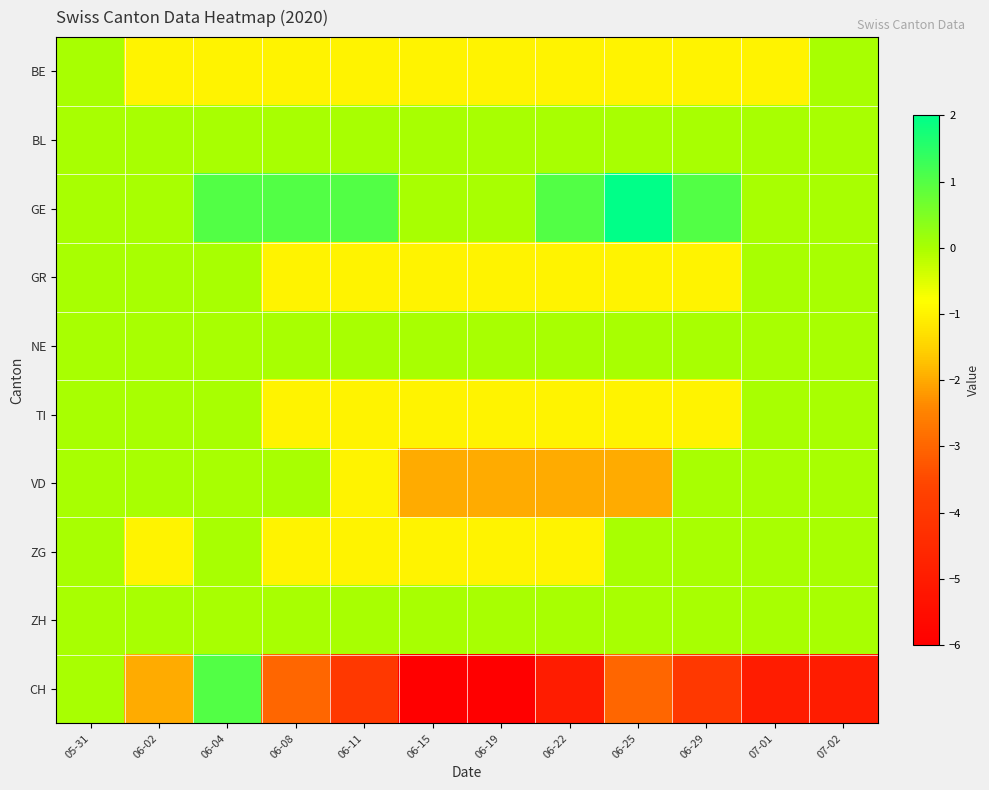

Reading right to left, extract all data points from this chart.

BE: 07-02=0	07-01=-1	06-29=-1	06-25=-1	06-22=-1	06-19=-1	06-15=-1	06-11=-1	06-08=-1	06-04=-1	06-02=-1	05-31=0
BL: 07-02=0	07-01=0	06-29=0	06-25=0	06-22=0	06-19=0	06-15=0	06-11=0	06-08=0	06-04=0	06-02=0	05-31=0
GE: 07-02=0	07-01=0	06-29=1	06-25=2	06-22=1	06-19=0	06-15=0	06-11=1	06-08=1	06-04=1	06-02=0	05-31=0
GR: 07-02=0	07-01=0	06-29=-1	06-25=-1	06-22=-1	06-19=-1	06-15=-1	06-11=-1	06-08=-1	06-04=0	06-02=0	05-31=0
NE: 07-02=0	07-01=0	06-29=0	06-25=0	06-22=0	06-19=0	06-15=0	06-11=0	06-08=0	06-04=0	06-02=0	05-31=0
TI: 07-02=0	07-01=0	06-29=-1	06-25=-1	06-22=-1	06-19=-1	06-15=-1	06-11=-1	06-08=-1	06-04=0	06-02=0	05-31=0
VD: 07-02=0	07-01=0	06-29=0	06-25=-2	06-22=-2	06-19=-2	06-15=-2	06-11=-1	06-08=0	06-04=0	06-02=0	05-31=0
ZG: 07-02=0	07-01=0	06-29=0	06-25=0	06-22=-1	06-19=-1	06-15=-1	06-11=-1	06-08=-1	06-04=0	06-02=-1	05-31=0
ZH: 07-02=0	07-01=0	06-29=0	06-25=0	06-22=0	06-19=0	06-15=0	06-11=0	06-08=0	06-04=0	06-02=0	05-31=0
CH: 07-02=-5	07-01=-5	06-29=-4	06-25=-3	06-22=-5	06-19=-6	06-15=-6	06-11=-4	06-08=-3	06-04=1	06-02=-2	05-31=0